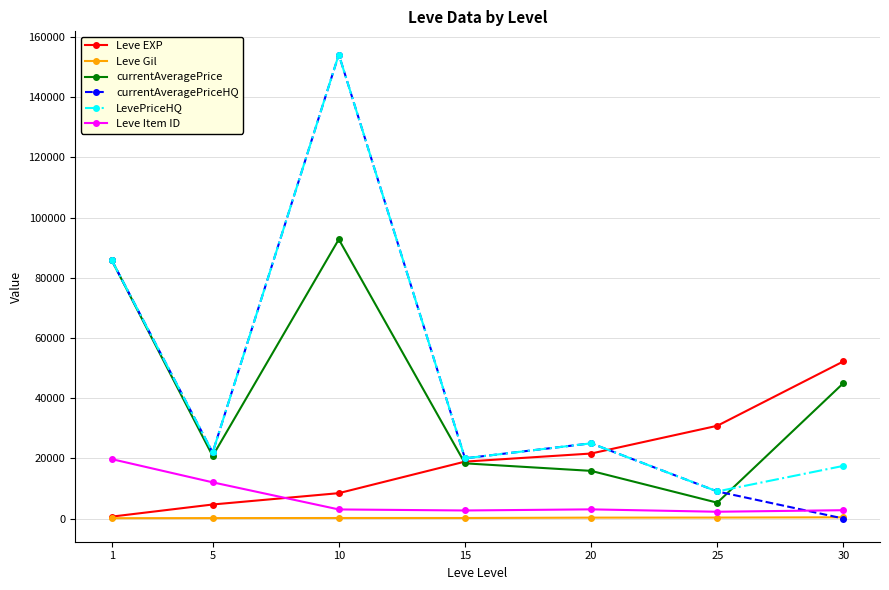

The value of LevePriceHQ at 10 is 154195.9. True or false?

True